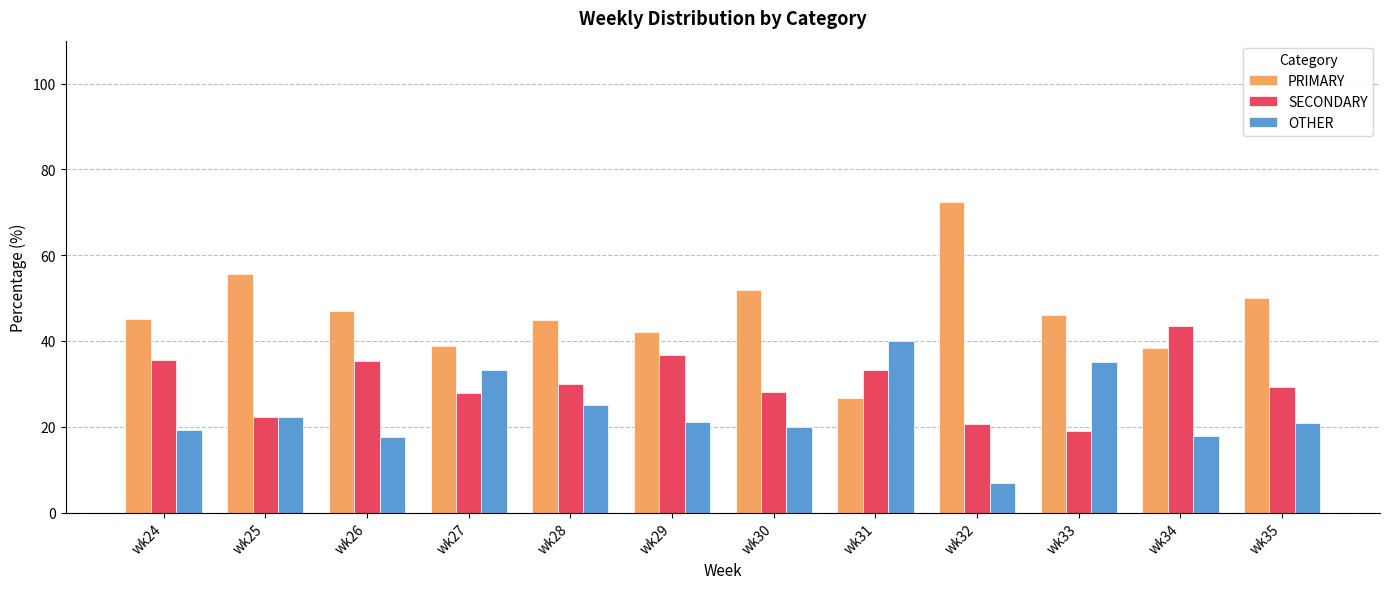

The value of SECONDARY at wk32 is 5.9. True or false?

False